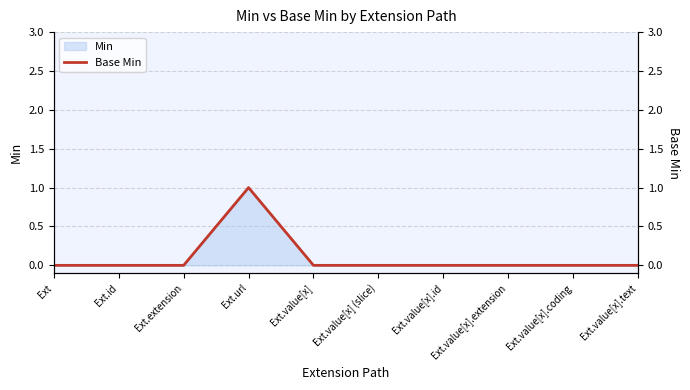

Reading left to right, what are all the values shown in this chart?

Ext=0	Ext.id=0	Ext.extension=0	Ext.url=1	Ext.value[x]=0	Ext.value[x] (slice)=0	Ext.value[x].id=0	Ext.value[x].extension=0	Ext.value[x].coding=0	Ext.value[x].text=0